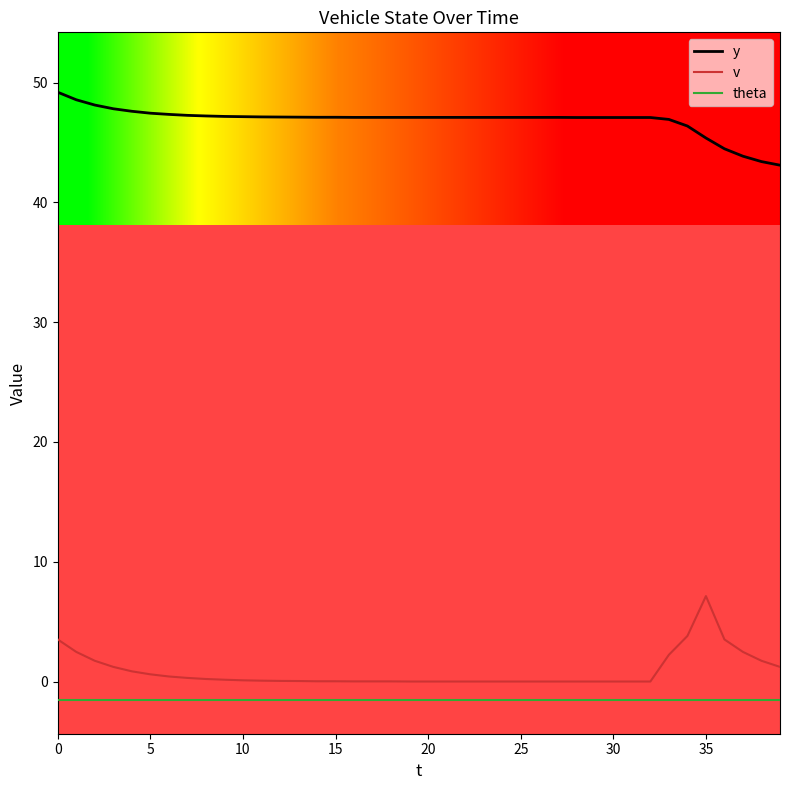

True or false: theta and y cross at least once.

False